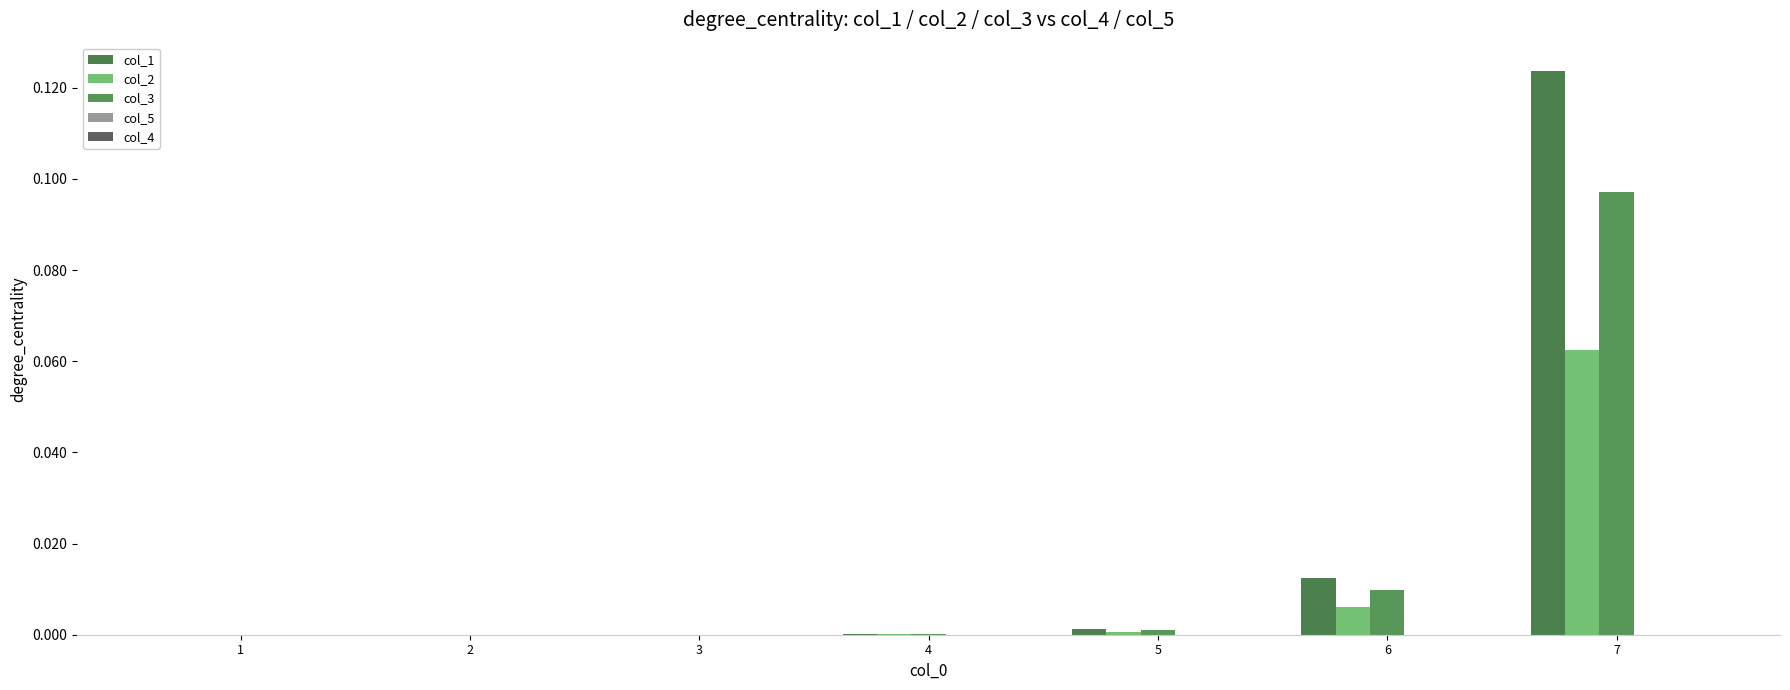

Which label corresponds to the largest value in the chart?

7